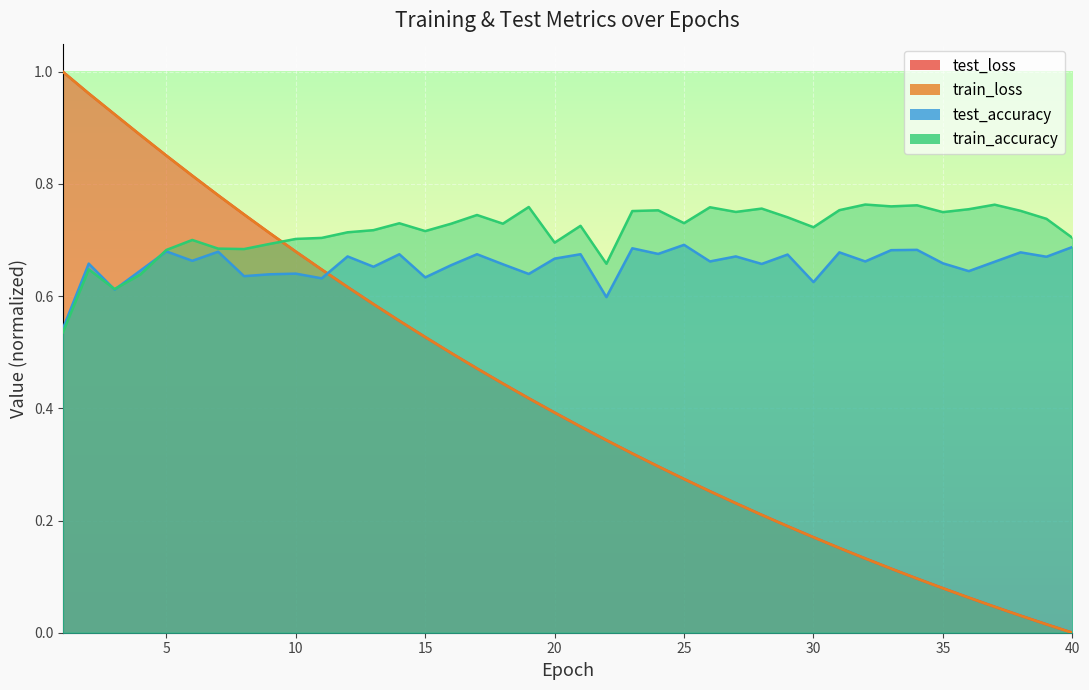

What is the value of the train_loss point at the 17th from the left?

0.5